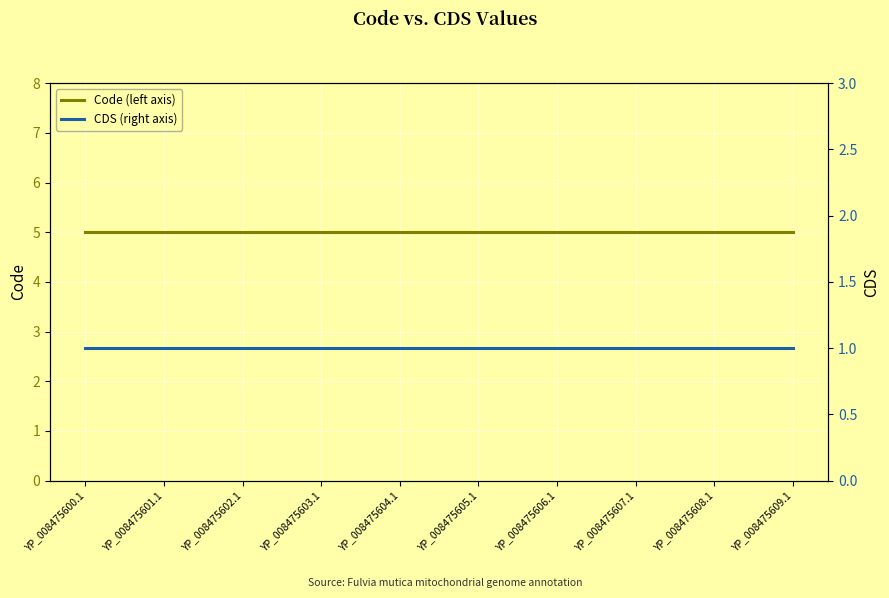

True or false: CDS (right axis) and Code (left axis) intersect in this chart.

False